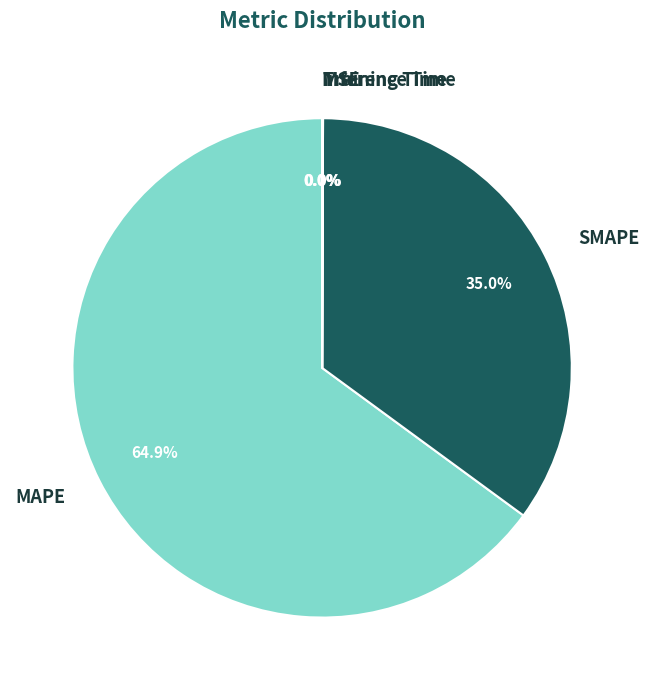

What is the majority slice?

MAPE